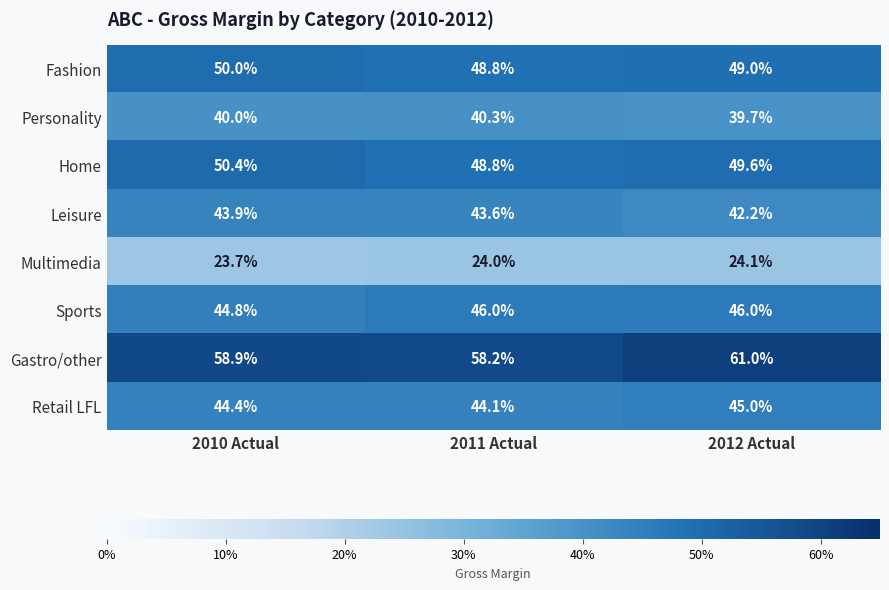

The Gastro/other series shows 61.0 at 2012 Actual. True or false?

True